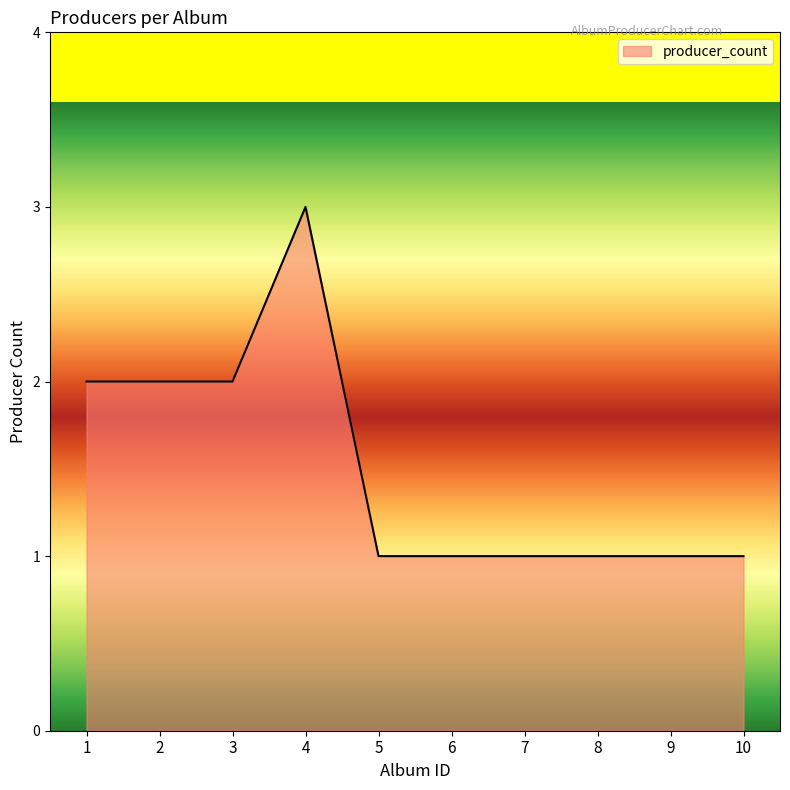

Reading right to left, list all the values displayed in this chart.

10=1	9=1	8=1	7=1	6=1	5=1	4=3	3=2	2=2	1=2